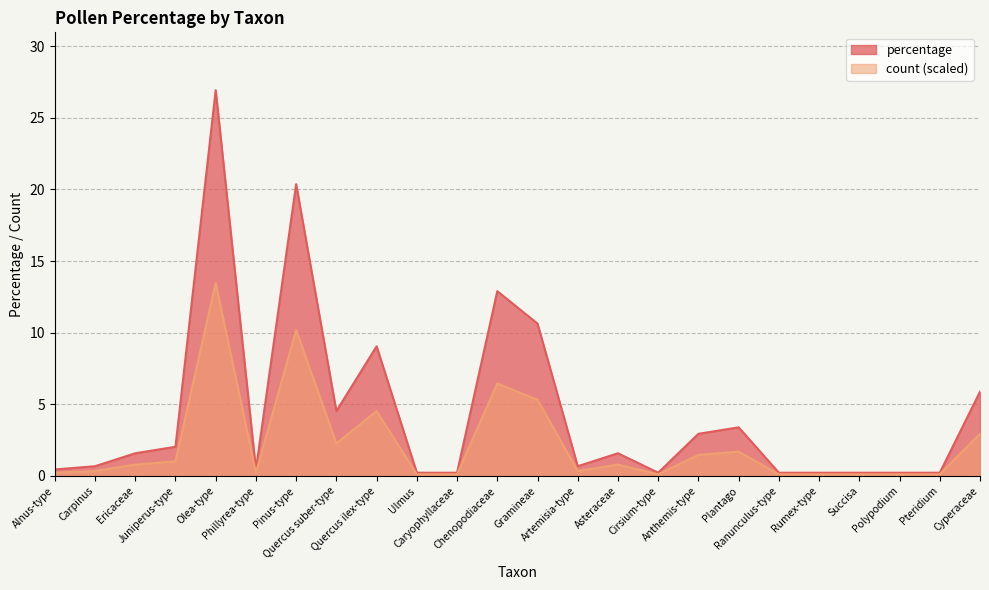

Reading right to left, what are all the values shown in this chart?

count: Cyperaceae=5.9	Pteridium=0.2	Polypodium=0.2	Succisa=0.2	Rumex-type=0.2	Ranunculus-type=0.2	Plantago=3.4	Anthemis-type=2.9	Cirsium-type=0.2	Asteraceae=1.6	Artemisia-type=0.7	Gramineae=10.6	Chenopodiaceae=12.9	Caryophyllaceae=0.2	Ulmus=0.2	Quercus ilex-type=9.0	Quercus suber-type=4.5	Pinus-type=20.4	Phillyrea-type=0.5	Olea-type=26.9	Juniperus-type=2.0	Ericaceae=1.6	Carpinus=0.7	Alnus-type=0.5
percentage: Cyperaceae=2.9	Pteridium=0.1	Polypodium=0.1	Succisa=0.1	Rumex-type=0.1	Ranunculus-type=0.1	Plantago=1.7	Anthemis-type=1.5	Cirsium-type=0.1	Asteraceae=0.8	Artemisia-type=0.3	Gramineae=5.3	Chenopodiaceae=6.4	Caryophyllaceae=0.1	Ulmus=0.1	Quercus ilex-type=4.5	Quercus suber-type=2.3	Pinus-type=10.2	Phillyrea-type=0.2	Olea-type=13.5	Juniperus-type=1.0	Ericaceae=0.8	Carpinus=0.3	Alnus-type=0.2